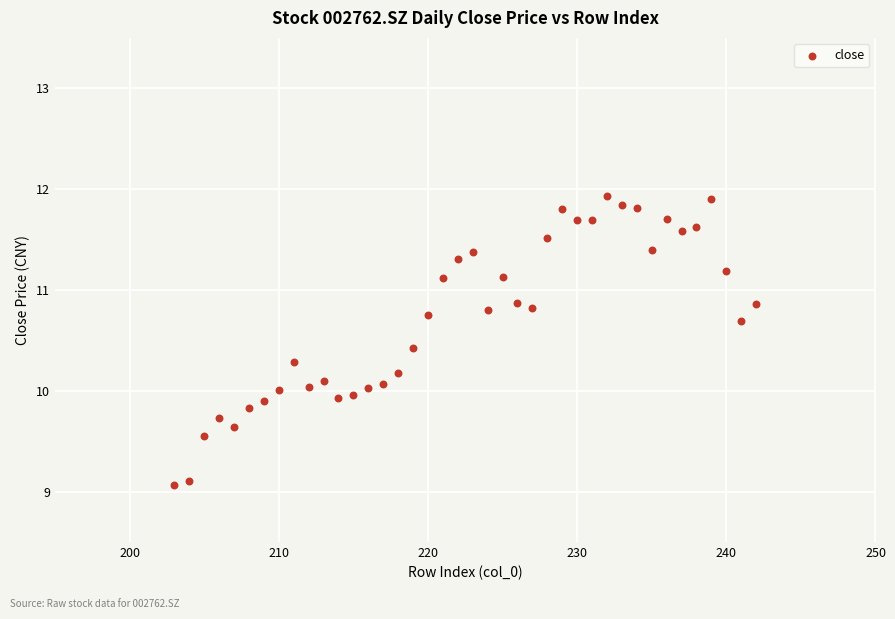

What is the range of X values (max minus min)?

39.0